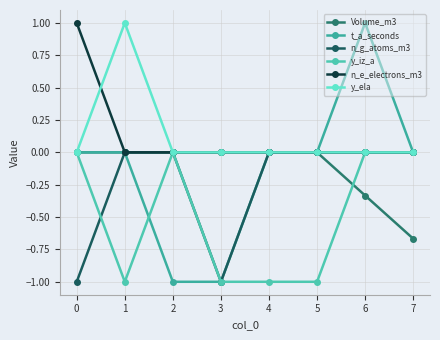

What is the smallest value displayed?

-1.0